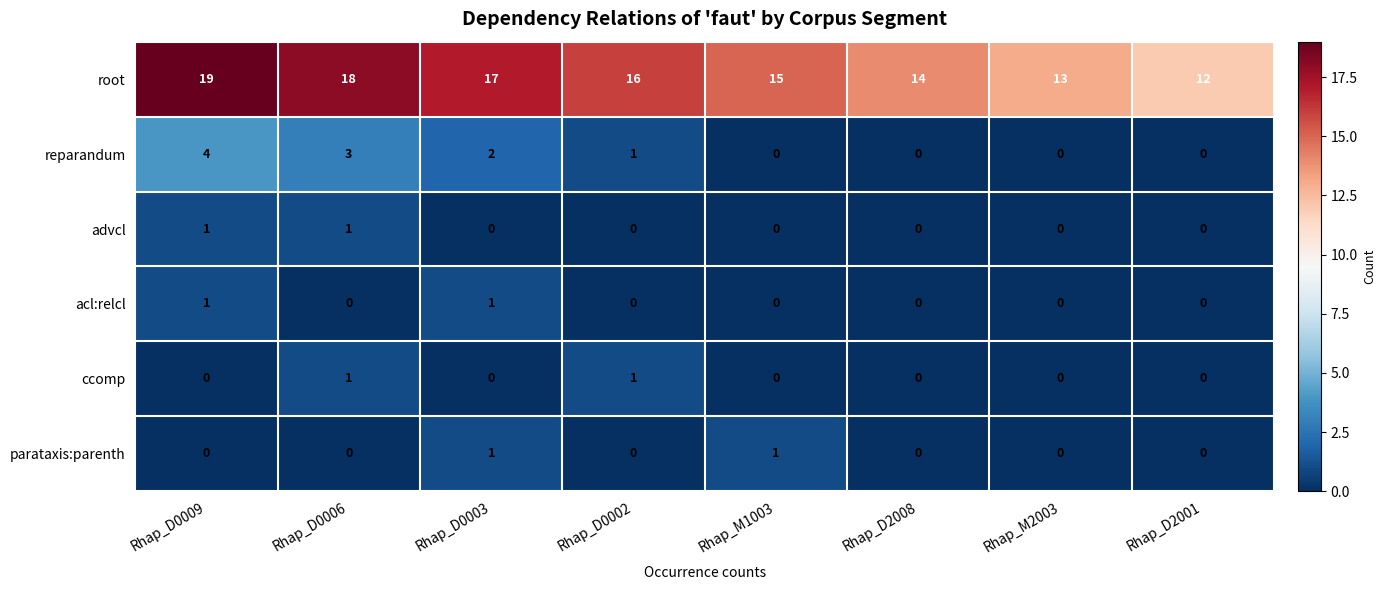

Is it true that root equals 25 at Rhap_D2008?

False